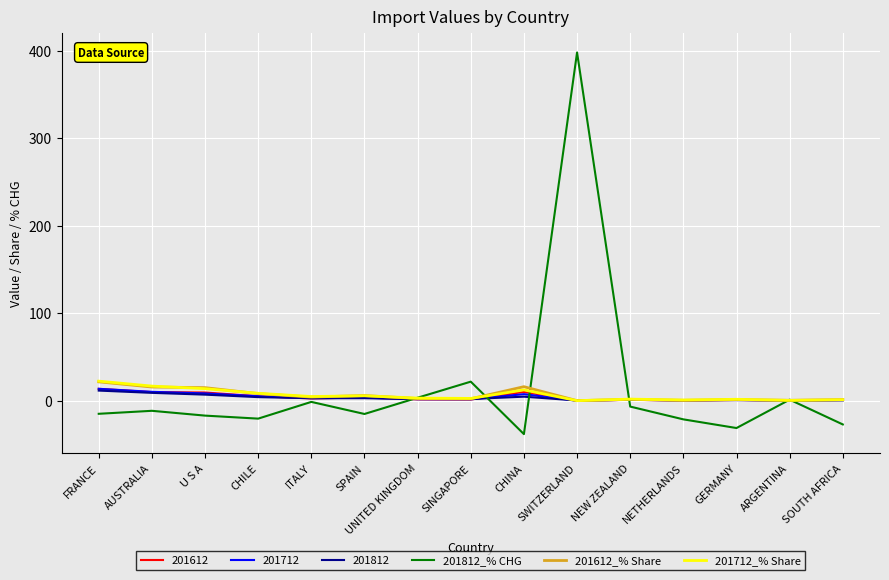

How many series are shown in this chart?

6